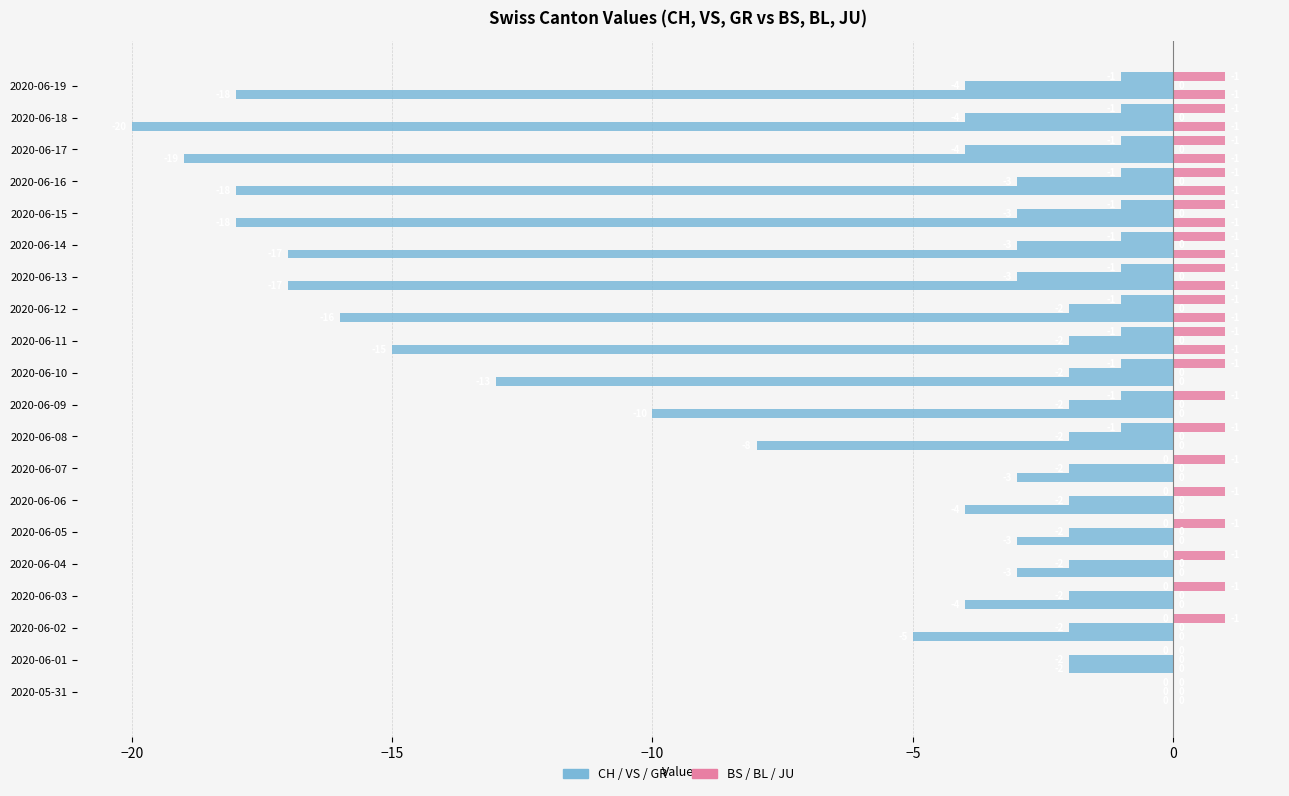

How many bars are there in each group?

2